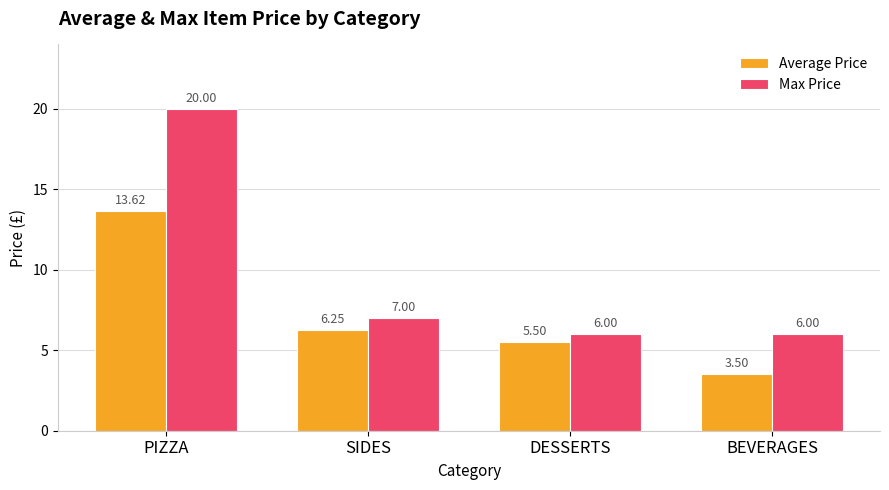

Which series changed the most between SIDES and BEVERAGES?

Average Price